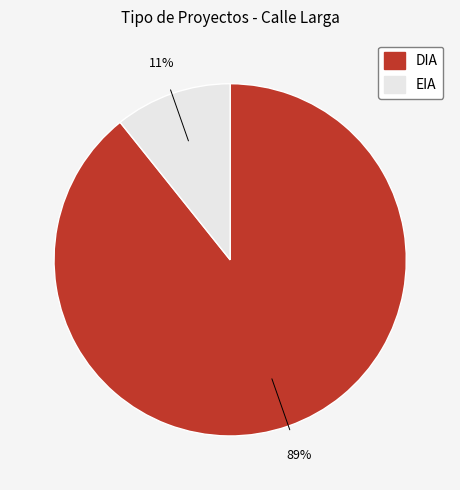

Is there a majority slice in this chart?

Yes